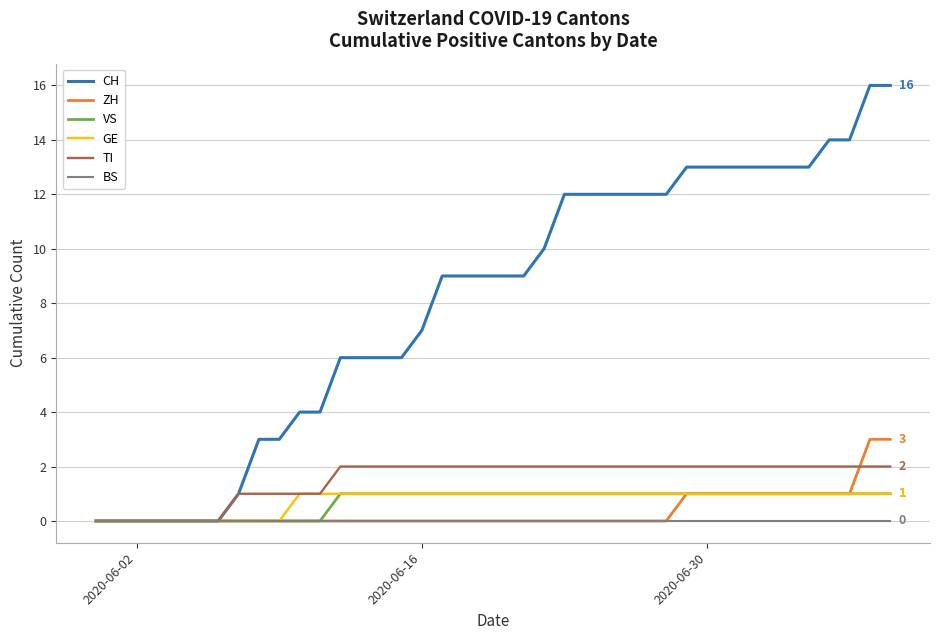

How many lines are shown in the chart?

6